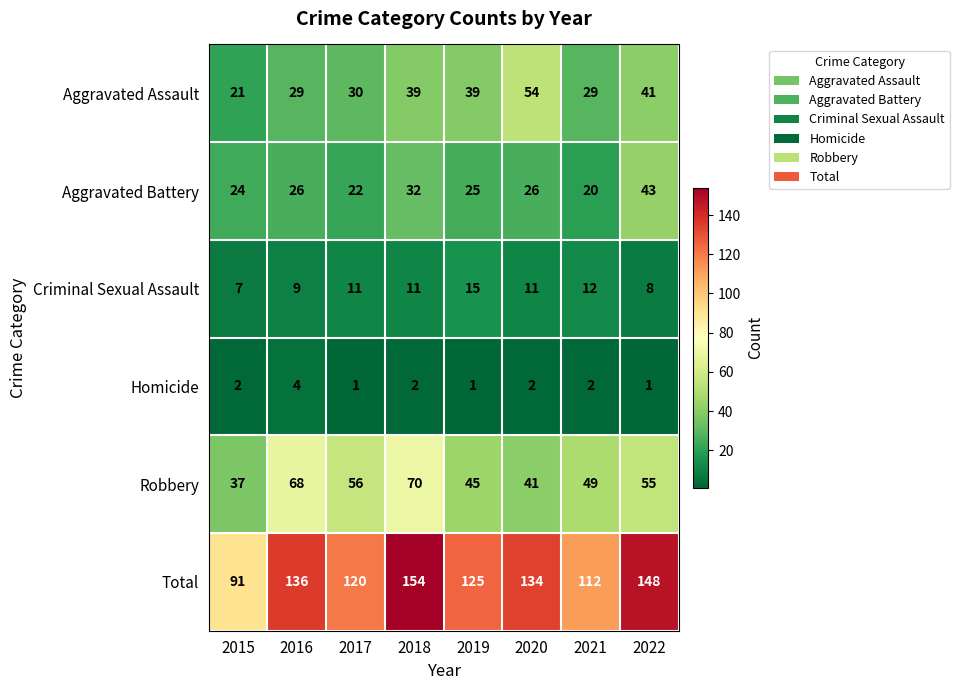

At 2020, list the series in order from smallest to largest.

Homicide, Criminal Sexual Assault, Aggravated Battery, Robbery, Aggravated Assault, Total